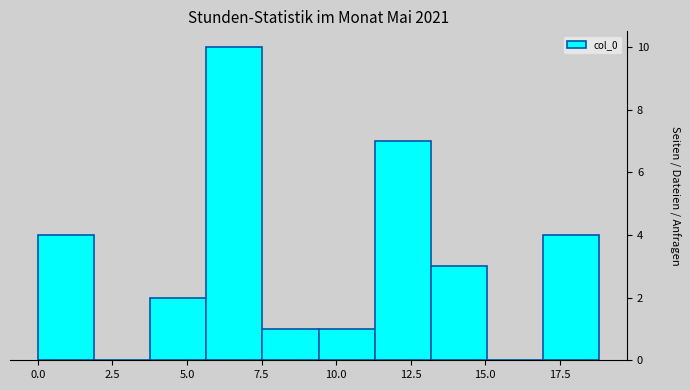

Around what value on the x-axis is the tallest bar? Give the approximate position of its centre, as read against the axis.

6.5